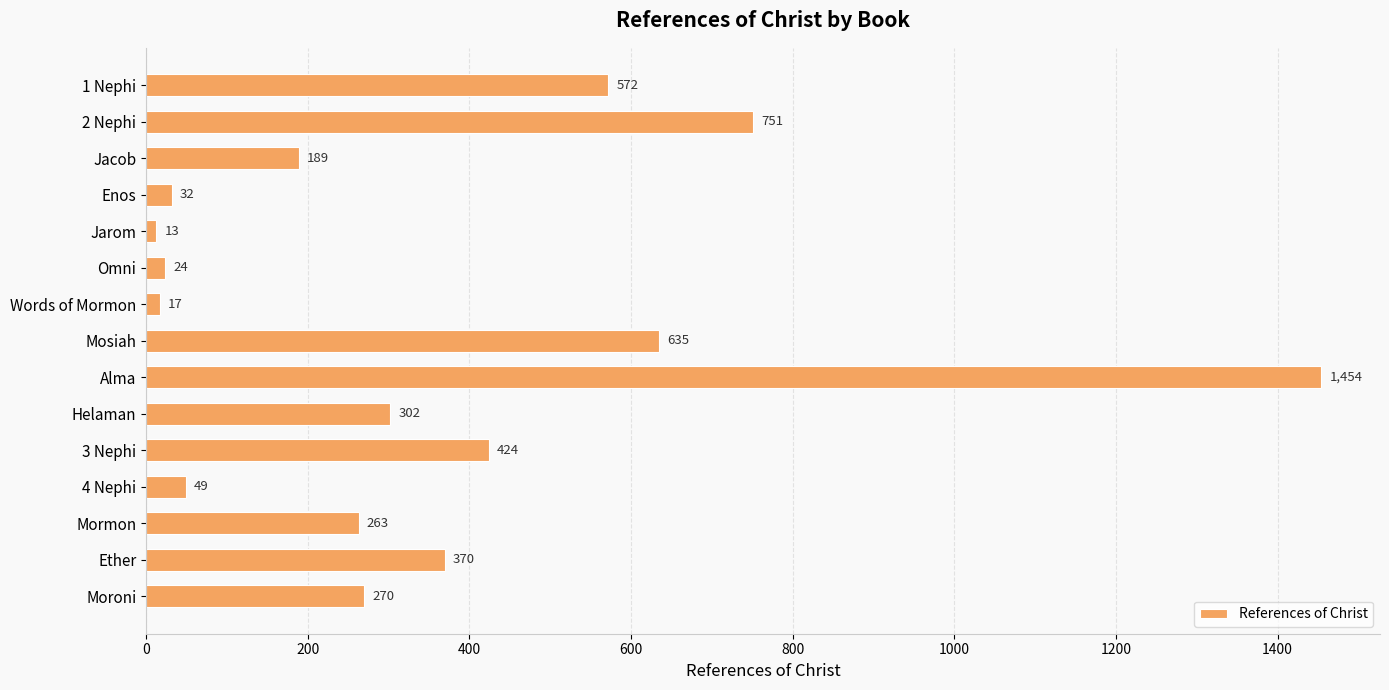

What is the average value?

358